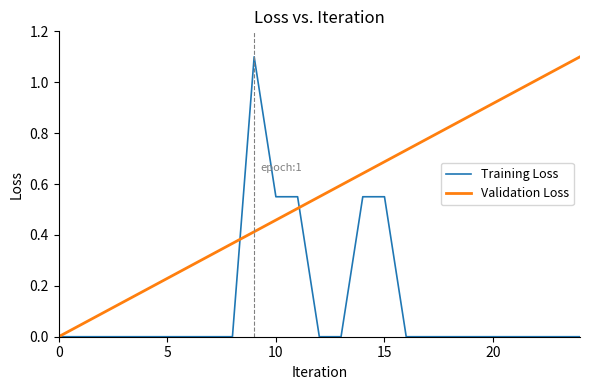

Does the chart display data point markers on the line(s)?

No